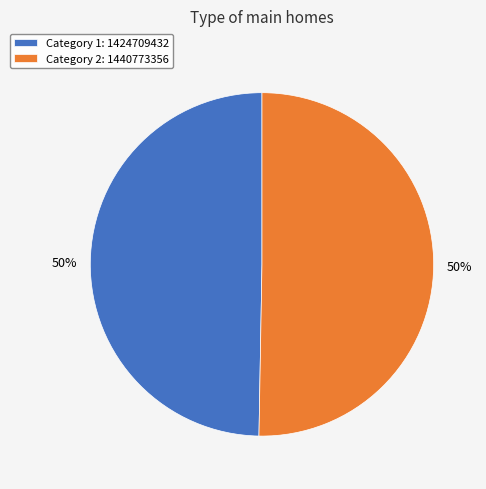

To the nearest percent, what is the combined percentage of Category 2: 1440773356 and Category 1: 1424709432?

100%